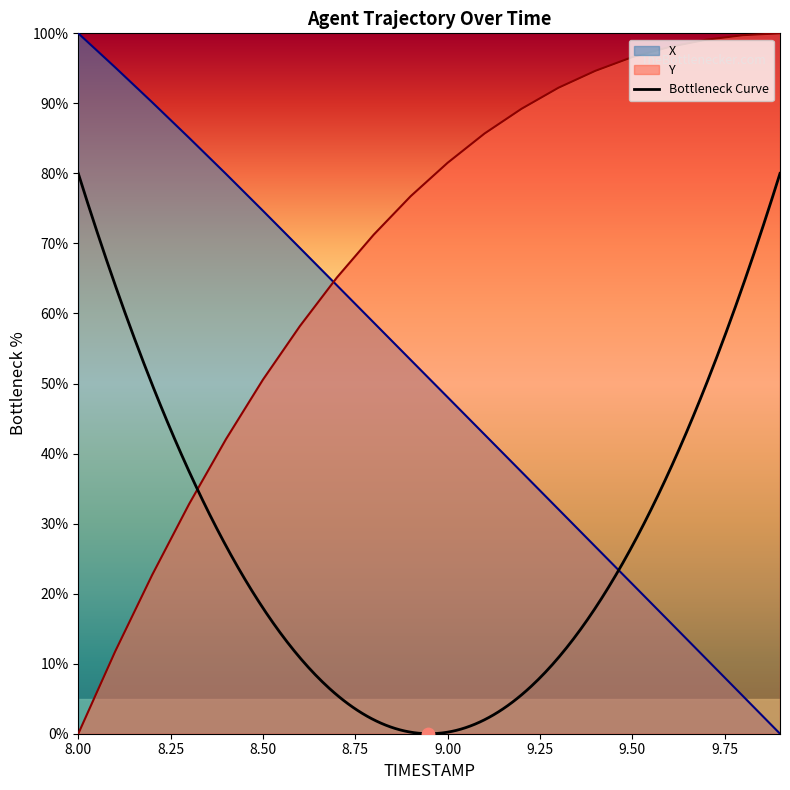

What is the total value across all series at 9.9?

100.0